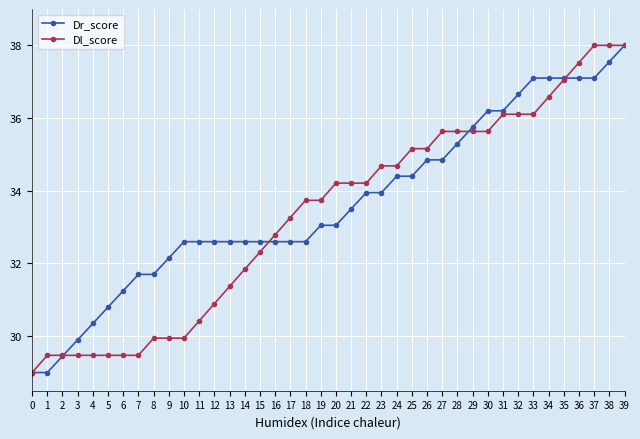

What is the difference between the highest and lowest values at 23?

0.7